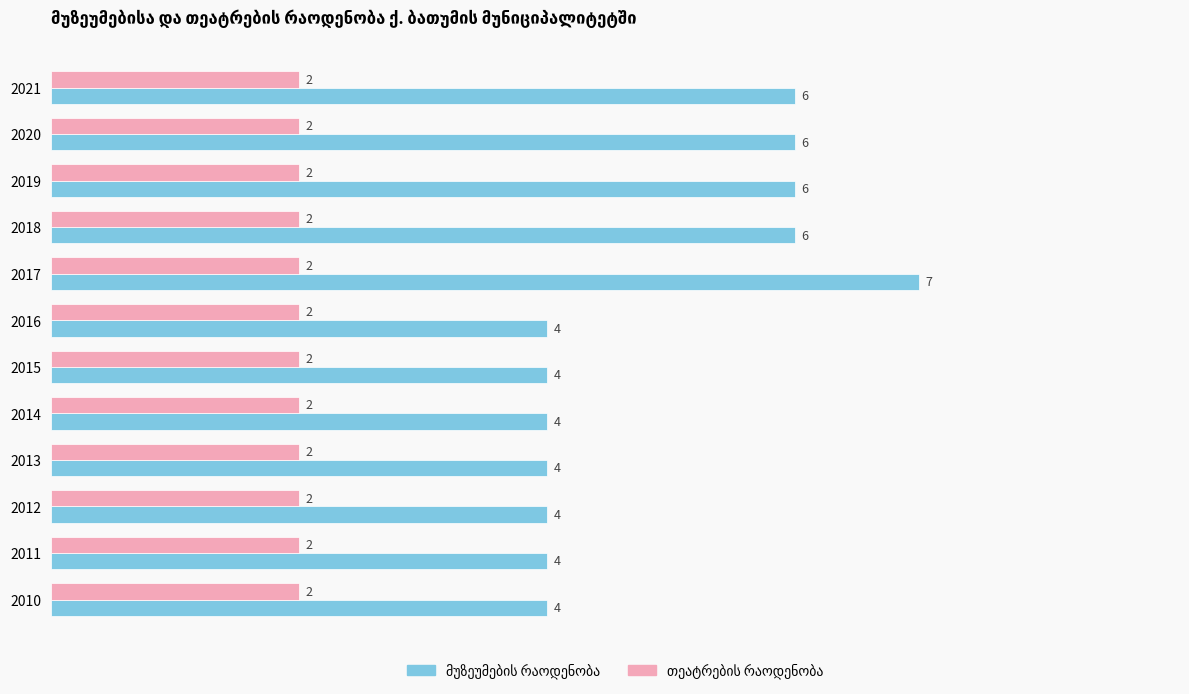

At which category is the sum across all series the highest?

2017